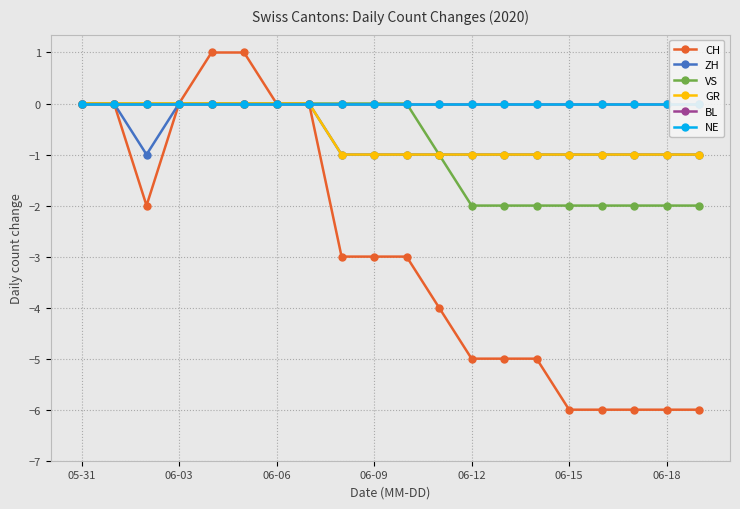

Is it true that GR equals -1 at 06-09?

True